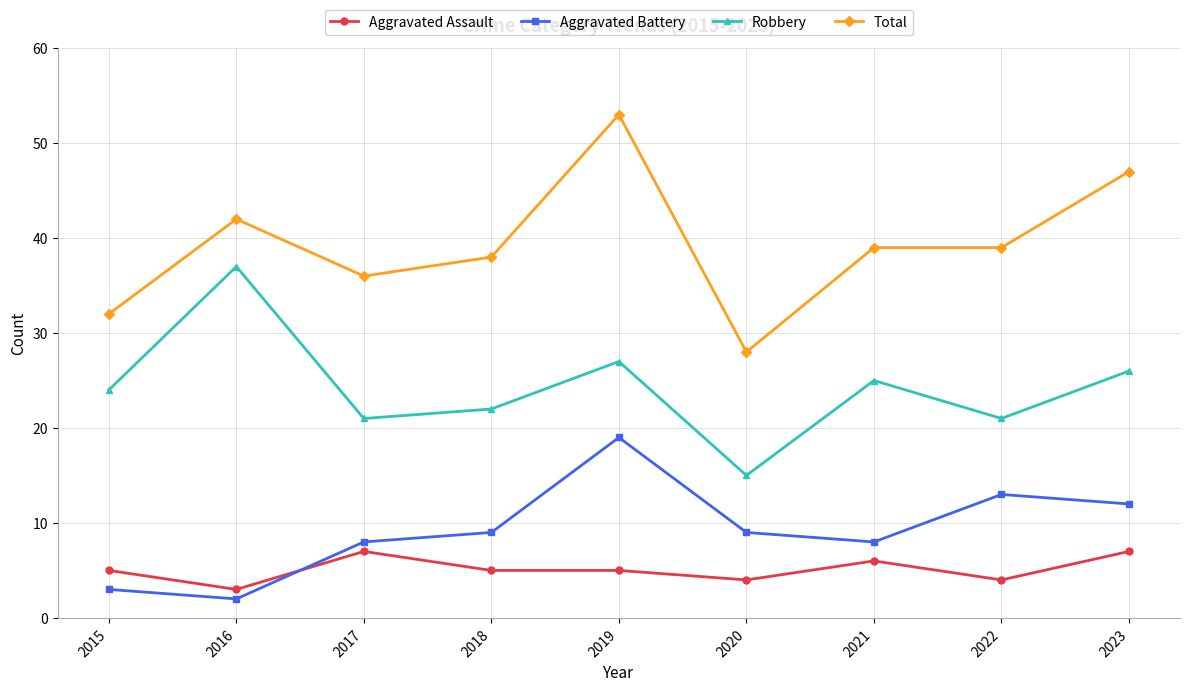

True or false: Robbery and Aggravated Battery cross at least once.

False